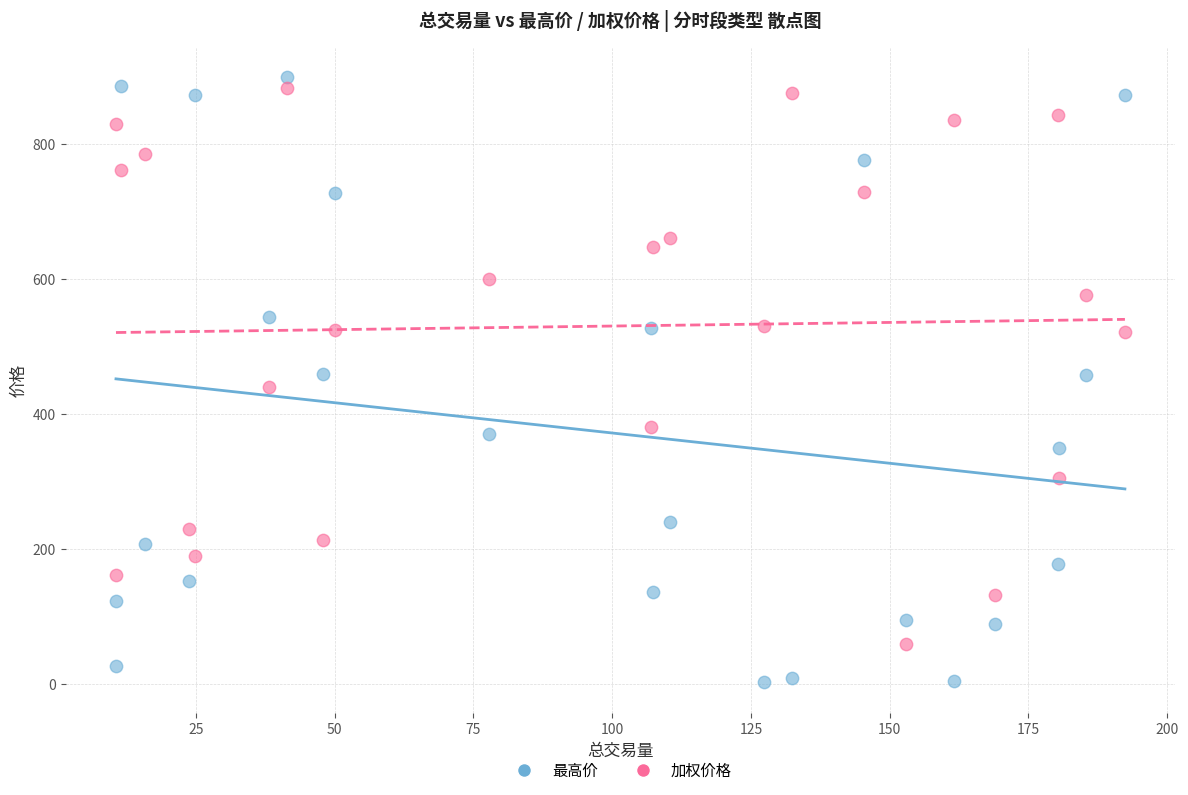

What are all the series names shown in the legend?

最高价, 加权价格